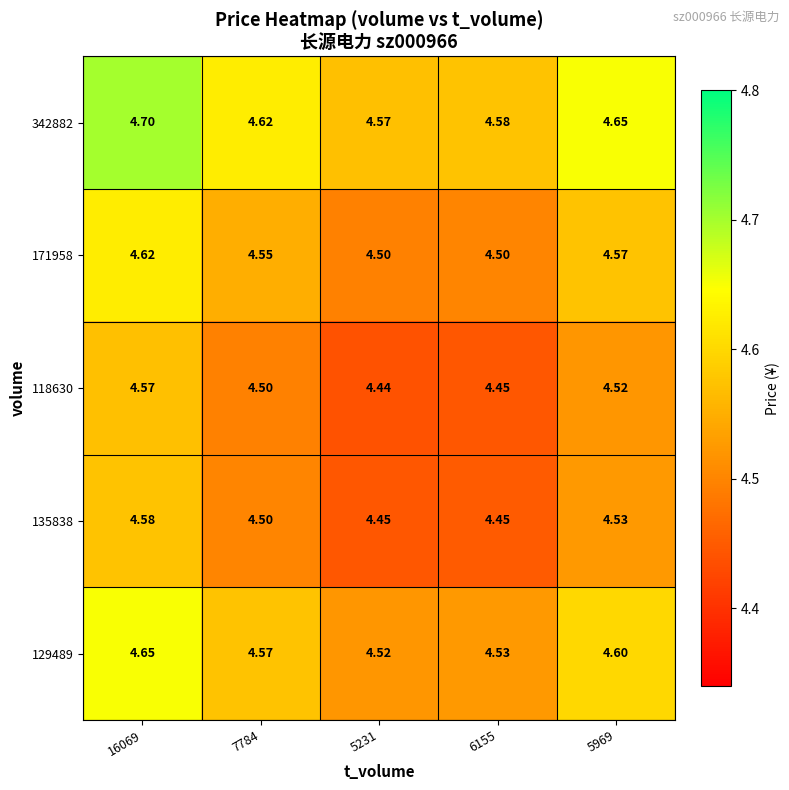

Is the value of 135838 at 7784 greater than the value of 342882 at 7784?

No